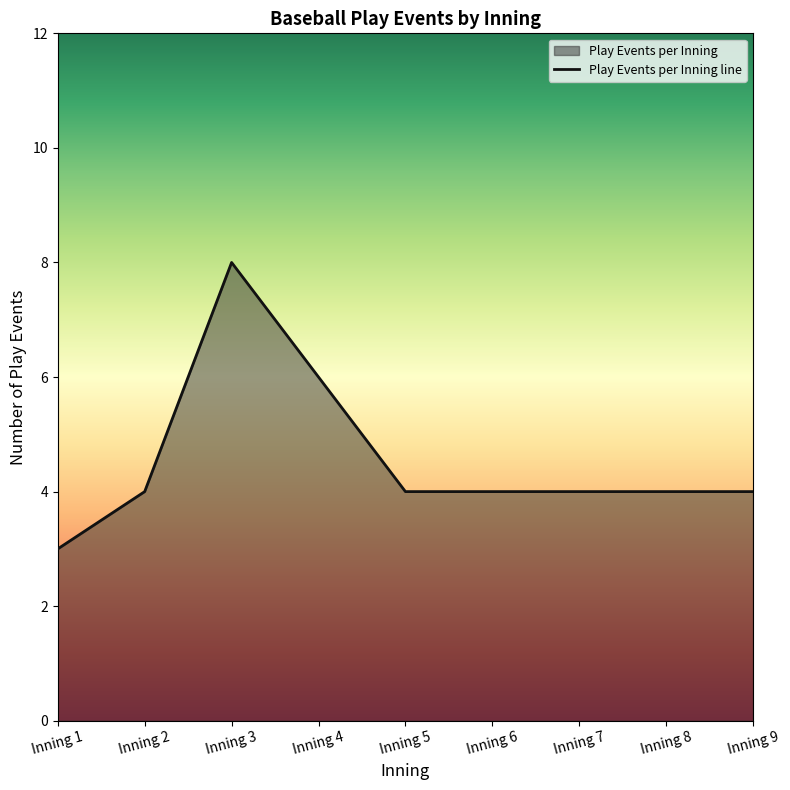

Approximately how many times larger is the value at Inning 6 compared to Inning 8?

1.0